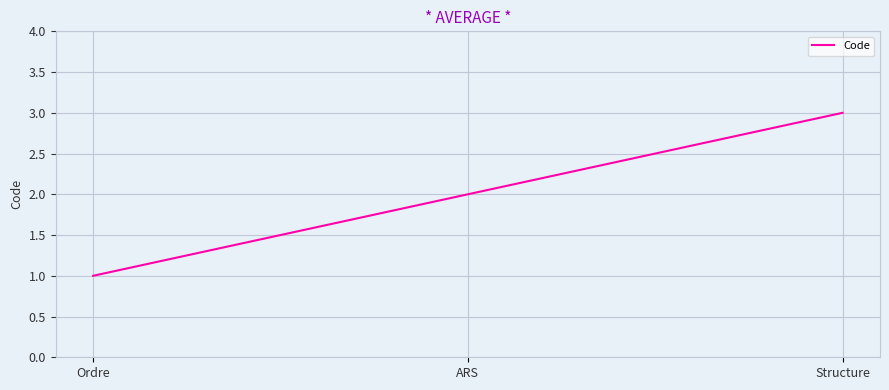

Does the chart display data point markers on the line(s)?

No